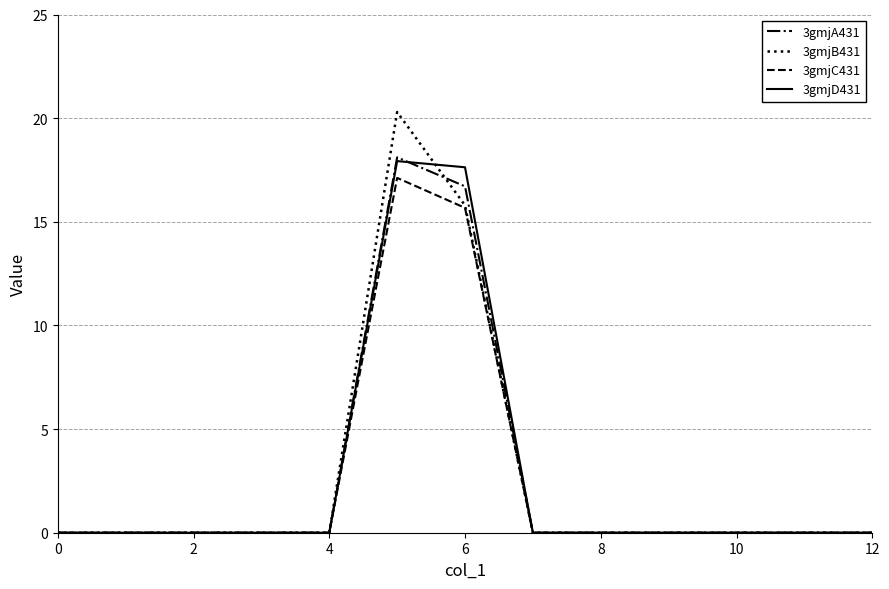

What is the highest value of the 3gmjA431 series?

18.1